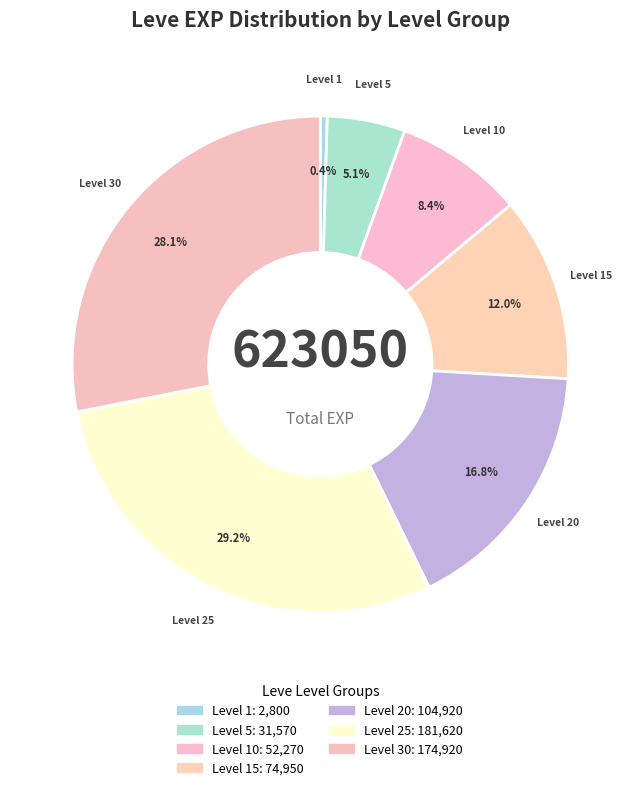

What percentage is NOT represented by Level 1?

99.6%